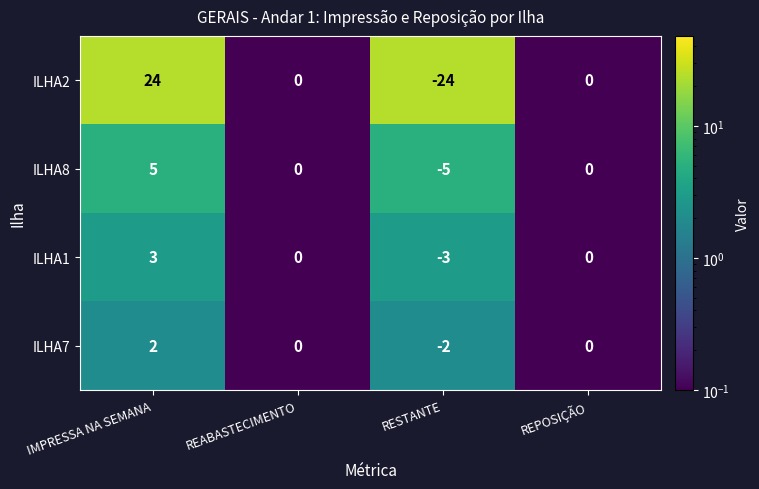

What is the spread (max minus min) of values at IMPRESSA NA SEMANA?

22